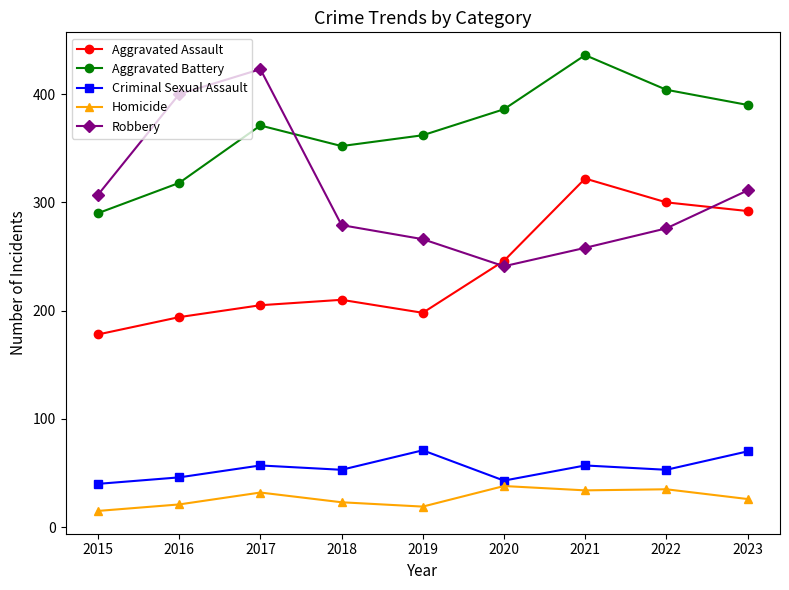

The value of Criminal Sexual Assault at 2020 is 43. True or false?

True